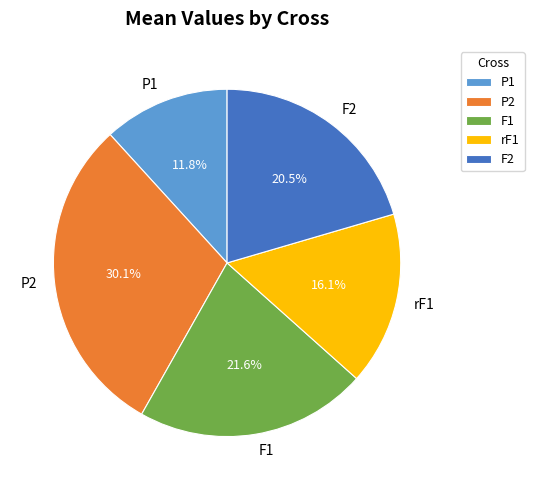

Do P1 and F1 together represent more than half of the pie?

No